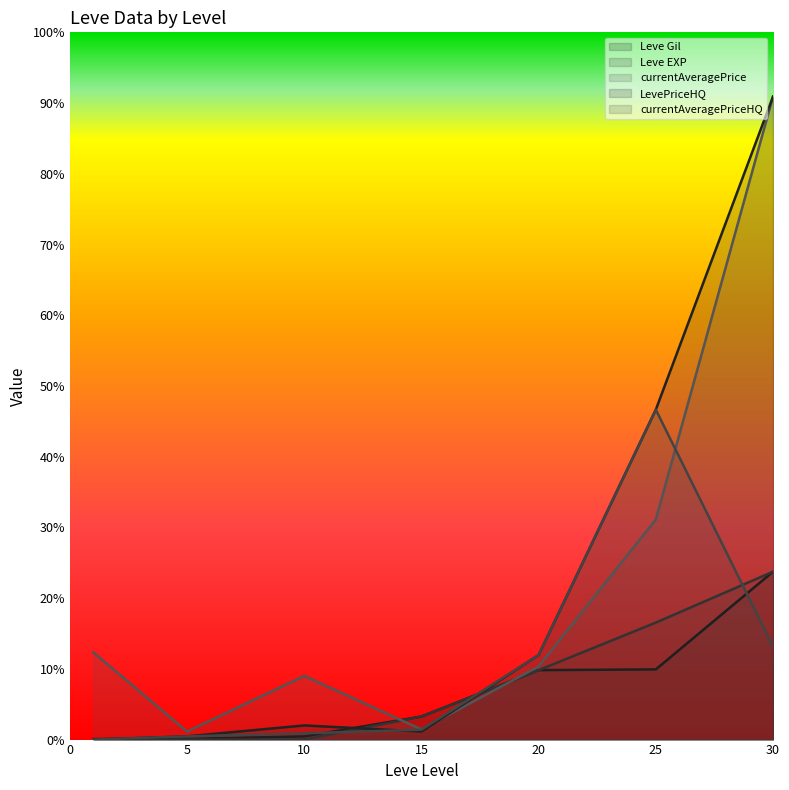

Rank the series at 30 from highest to lowest value.

currentAveragePrice, LevePriceHQ, Leve Gil, Leve EXP, currentAveragePriceHQ